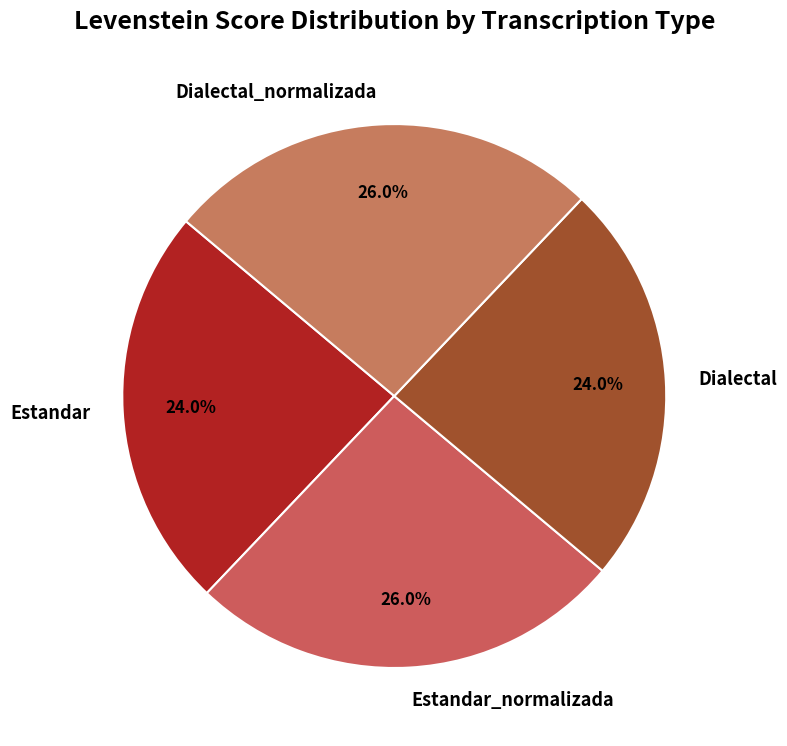

The Estandar_normalizada slice represents 19% of the pie. True or false?

False